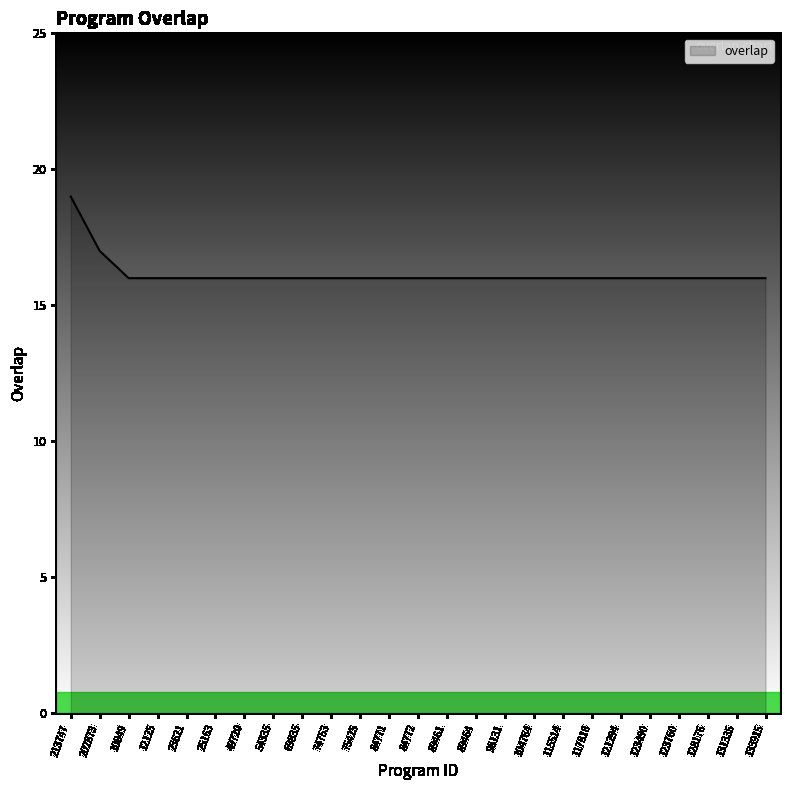

How many values are between 16 and 17?

24